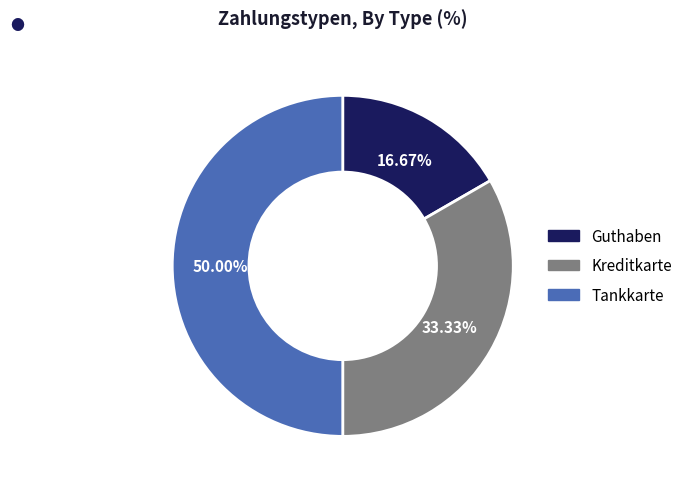

Is Guthaben the majority of the pie?

No